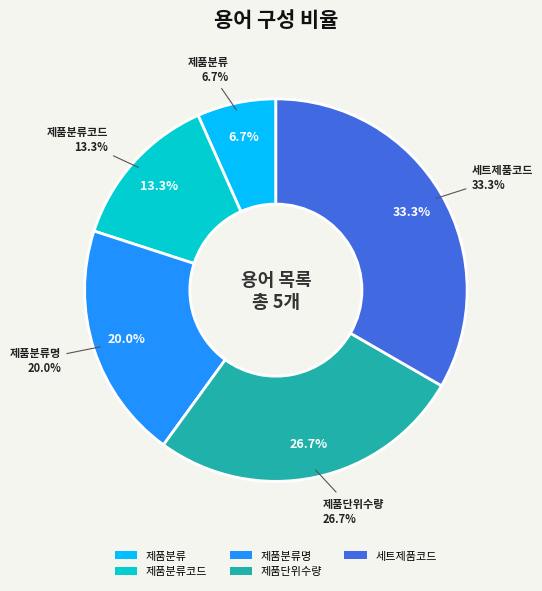

Is there a majority slice in this chart?

No